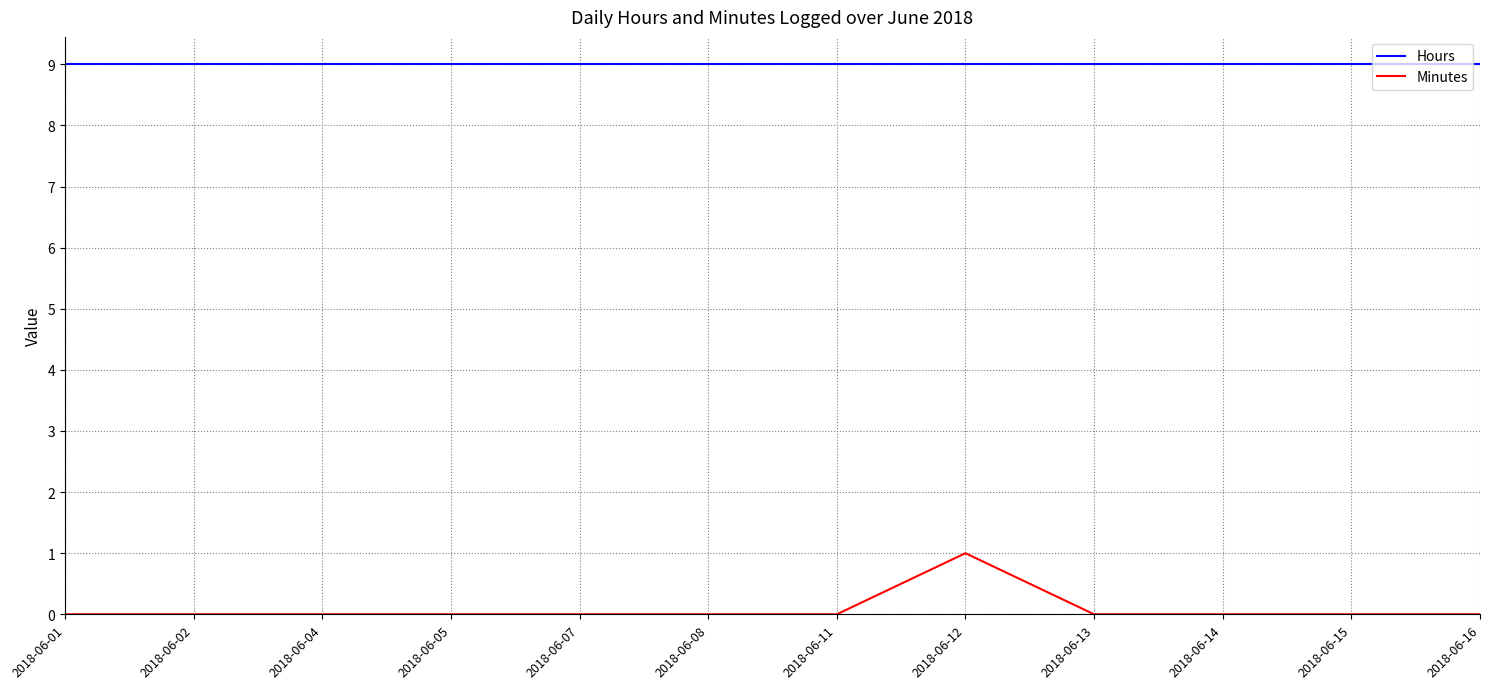

List the series in order of their overall mean, lowest first.

Minutes, Hours